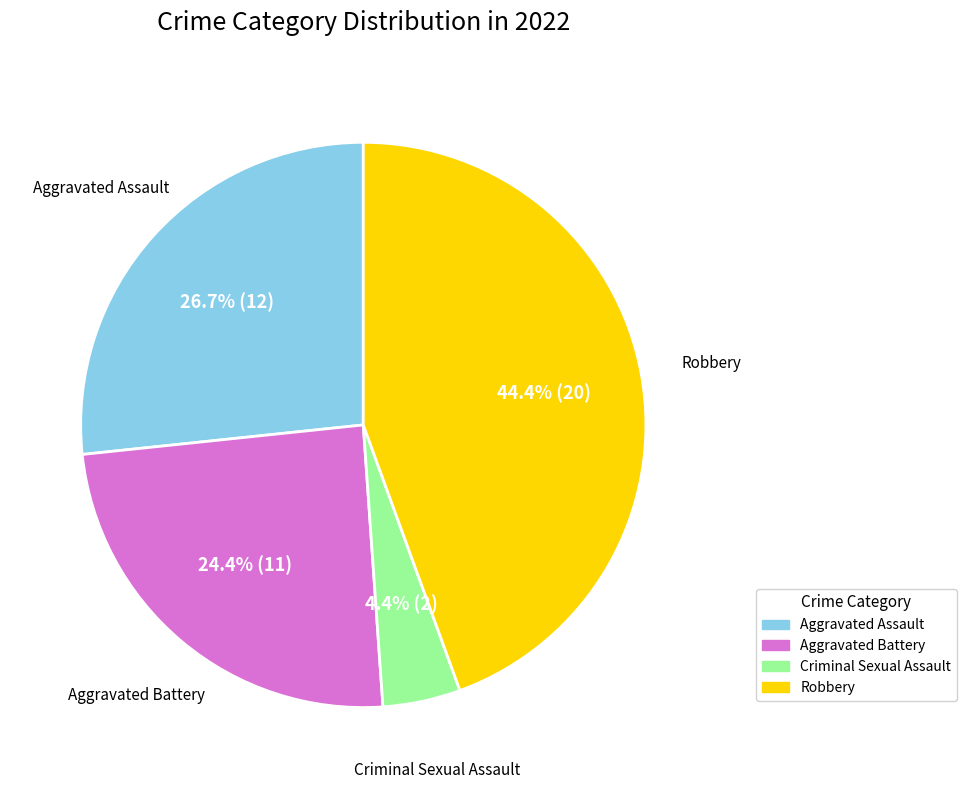

Does any single category account for the majority?

No